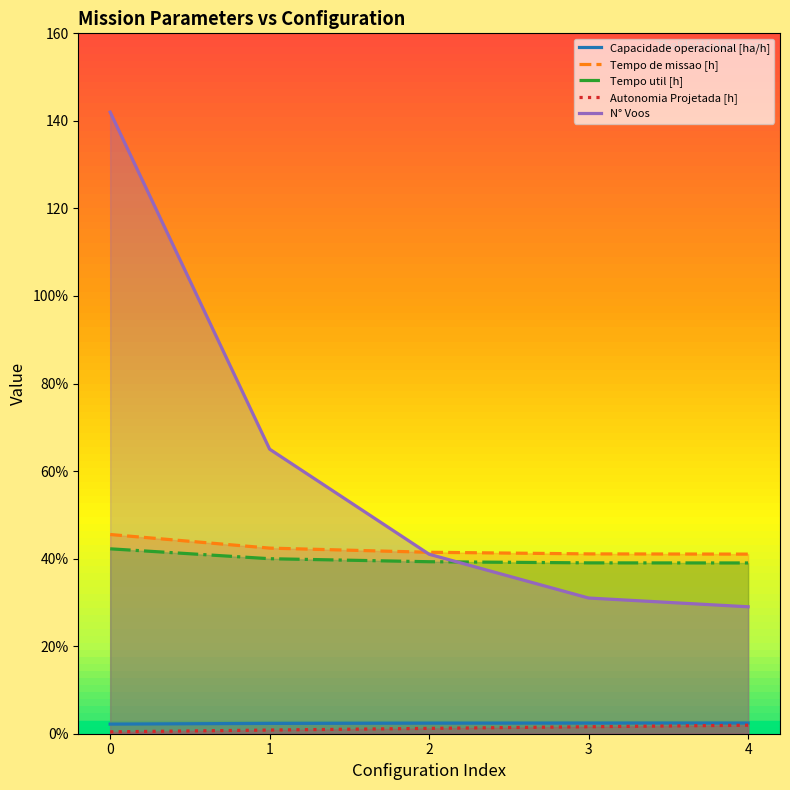

True or false: Capacidade operacional [ha/h] and Tempo util [h] intersect in this chart.

False